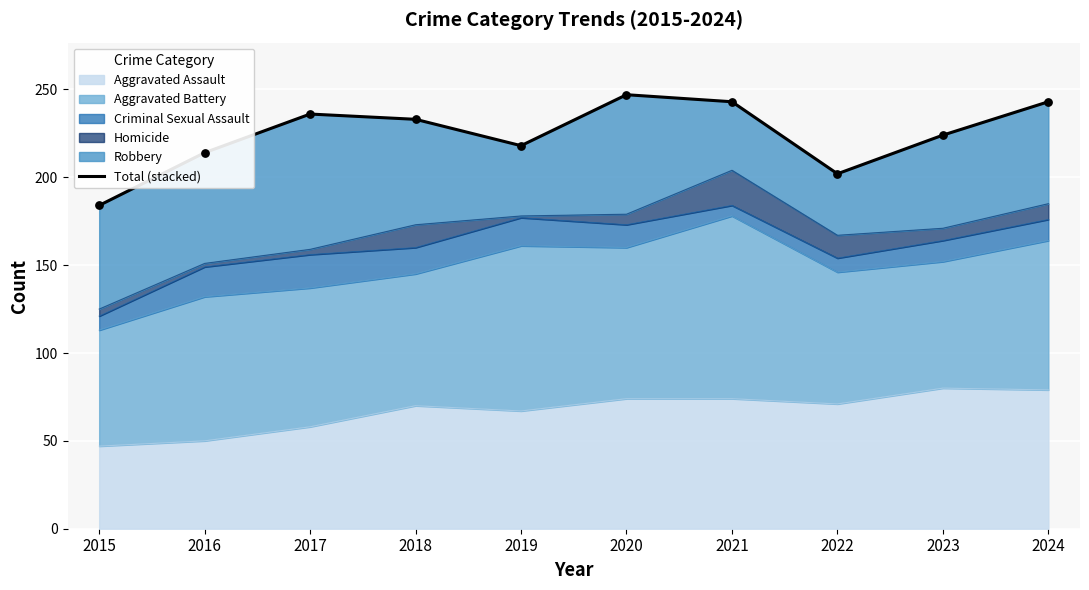

Approximately how many times larger is the value at 2019 compared to 2016?

1.0